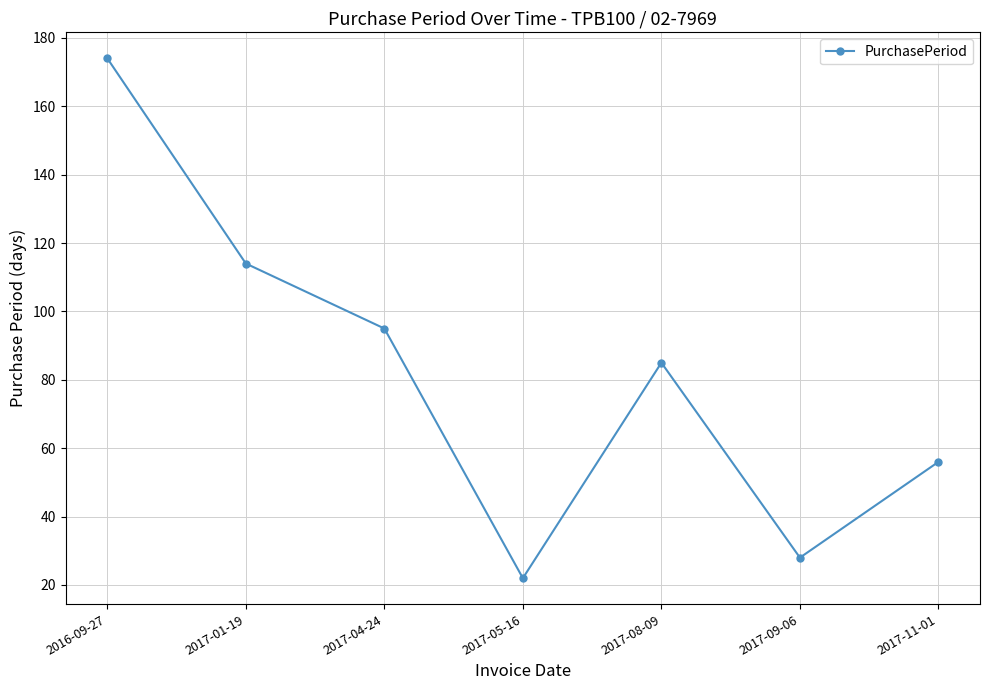

Where is the data nearest to the value 98?

2017-04-24